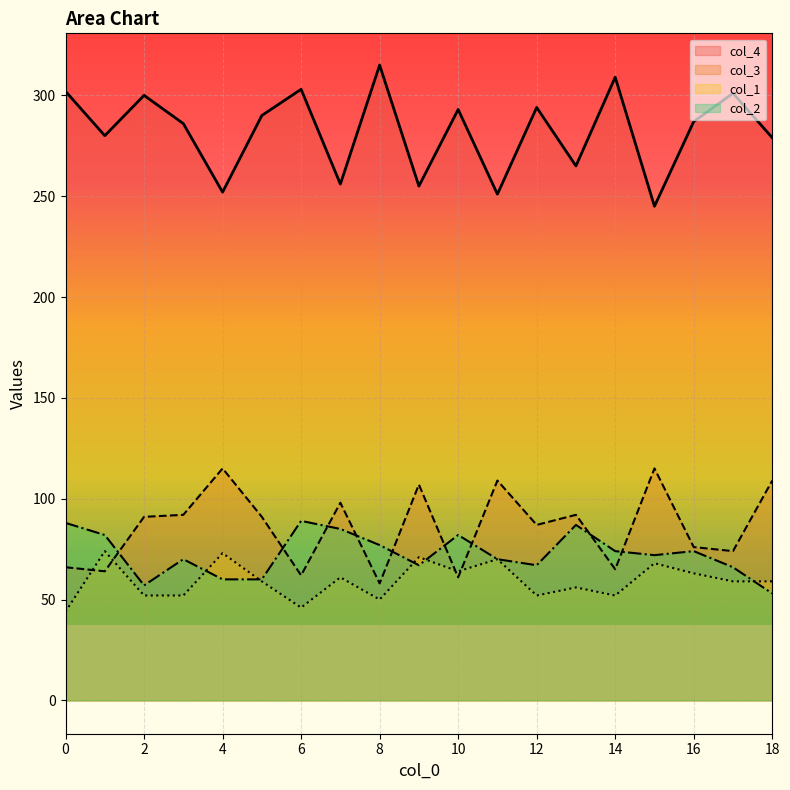

After their last crossing, which series has the higher values: col_2 or col_1?

col_1